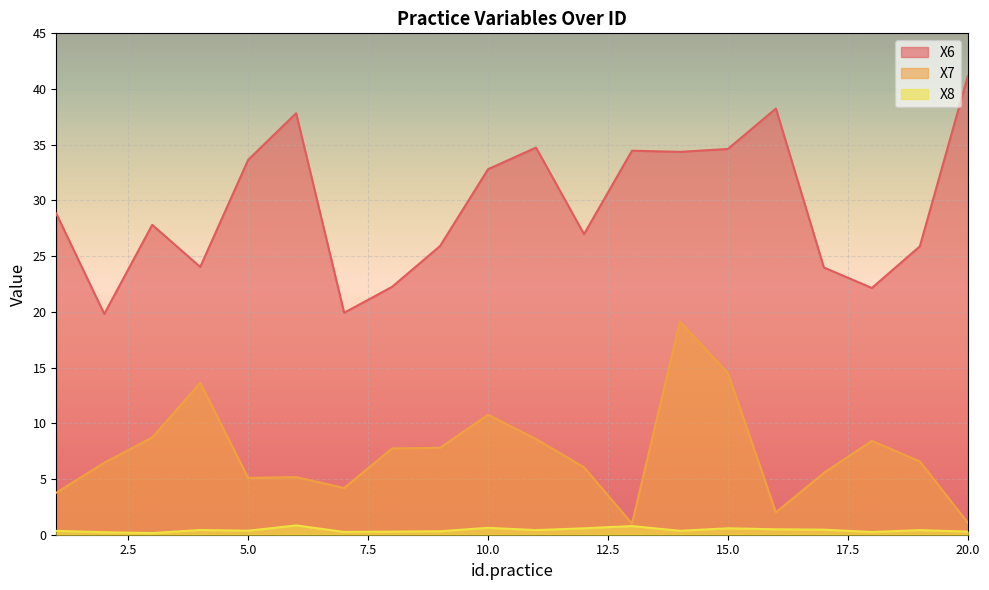

Where does the X7 series first go above 6?

2